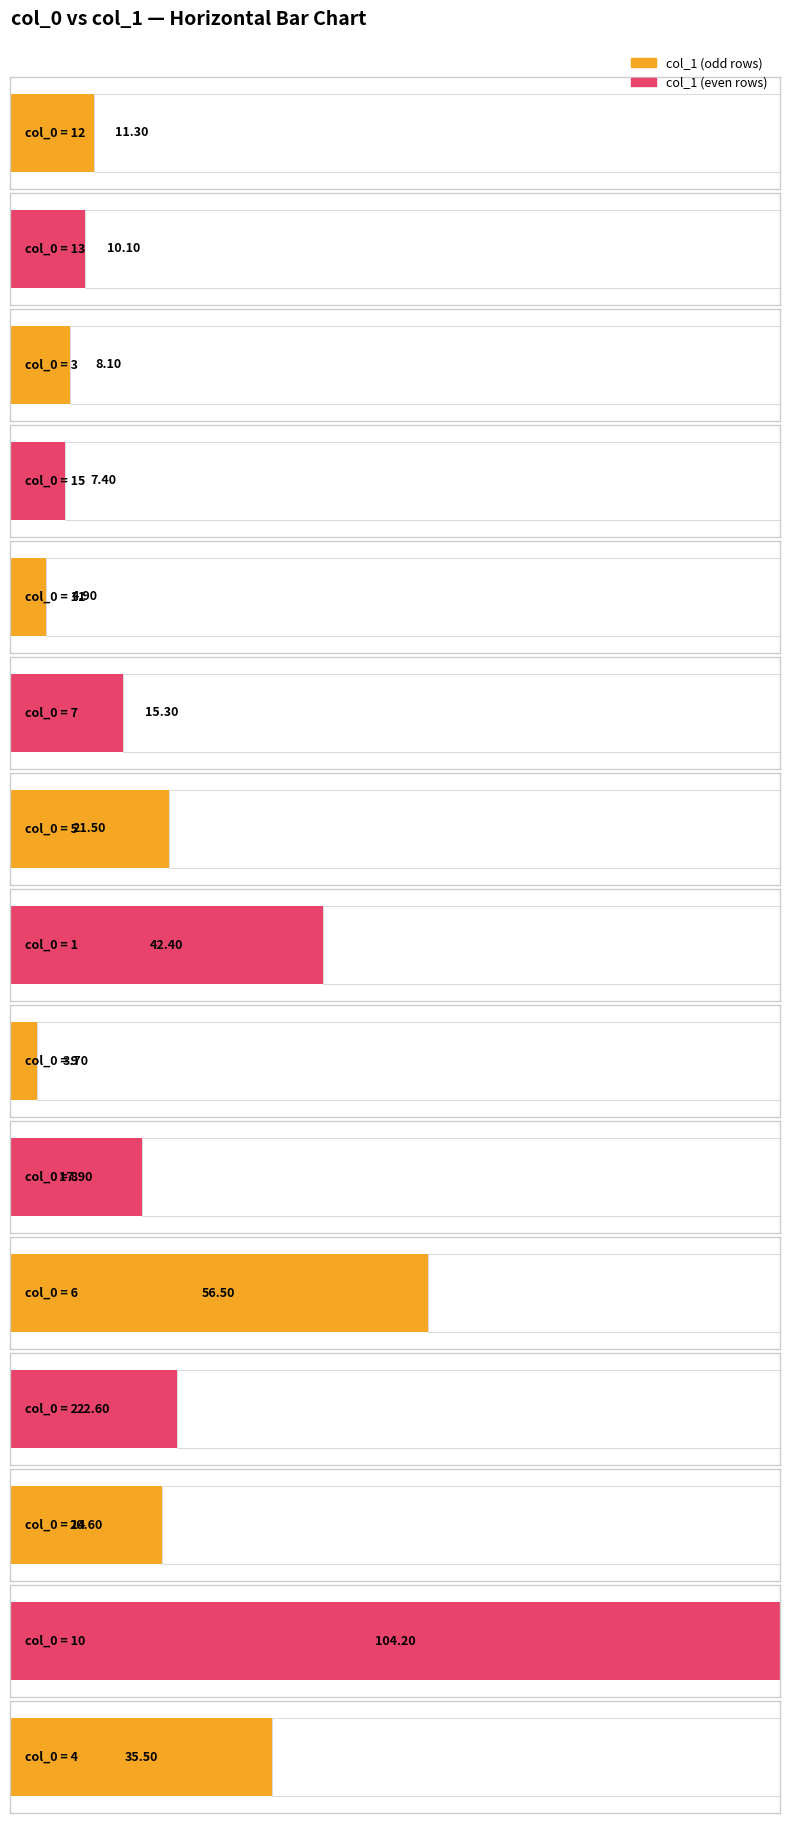

Rank the categories by value from lowest to highest.

9, 11, 15, 3, 13, 12, 7, 8, 14, 5, 2, 4, 1, 6, 10